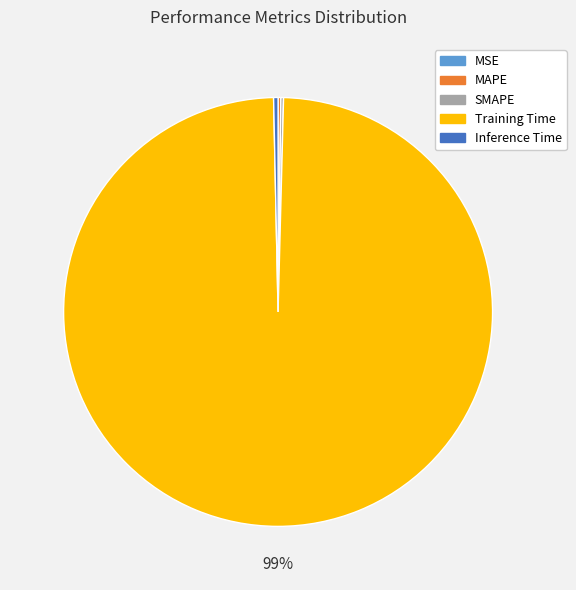

To the nearest percent, what is the average slice percentage?

20%